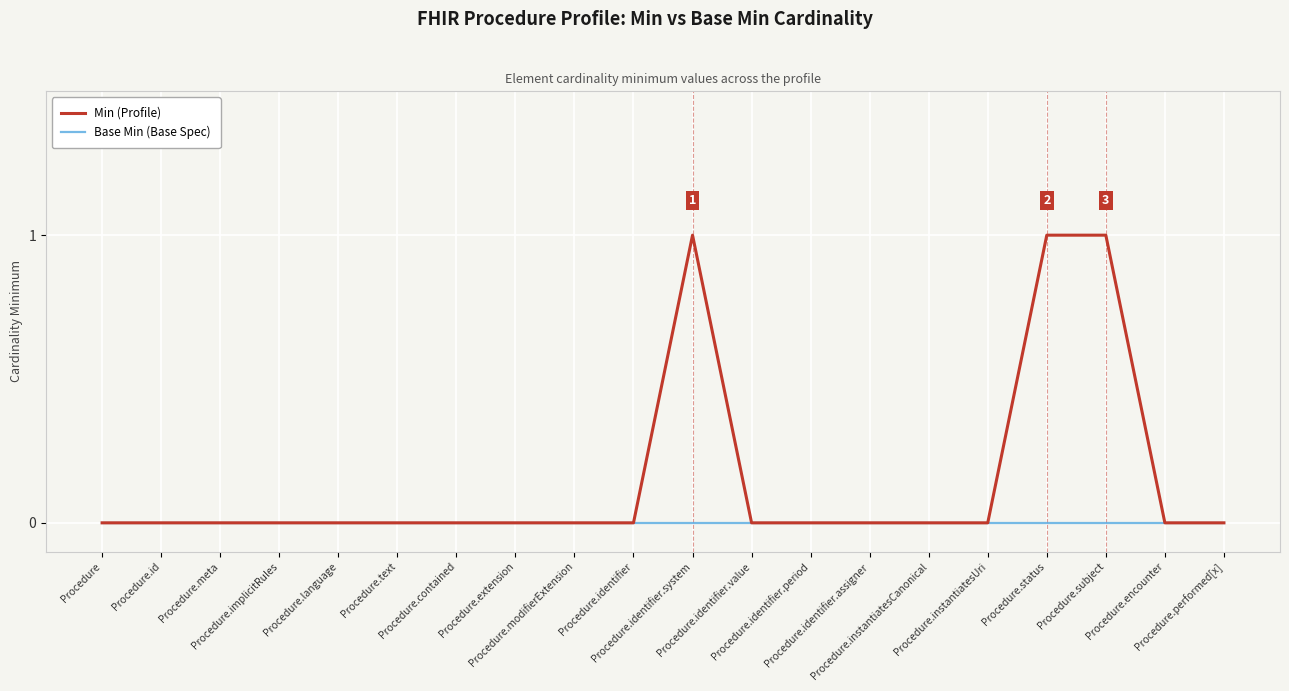

Which series has the largest range (max minus min)?

Min (Profile)